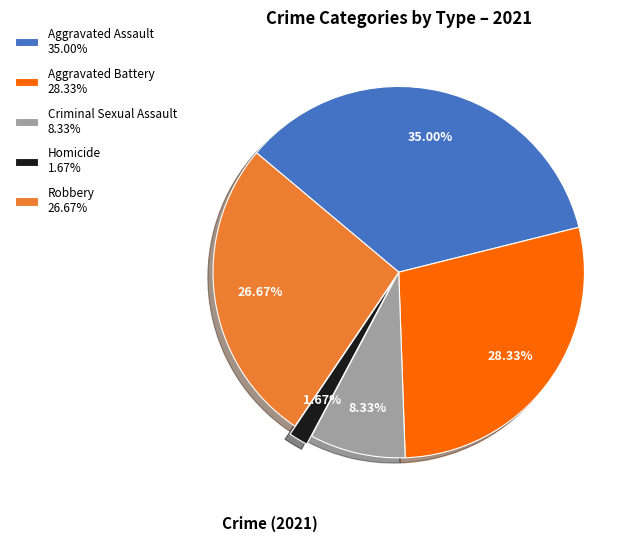

What is the smallest slice in the pie chart?

Homicide